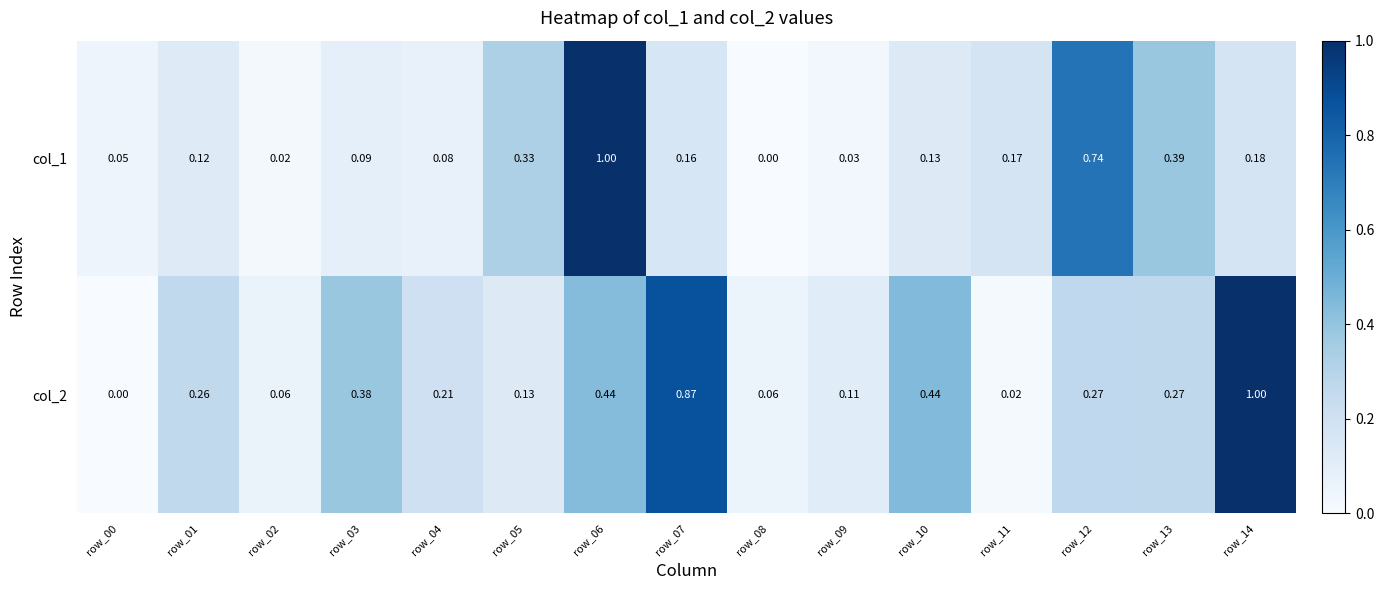

Is the value of col_2 at row_14 greater than the value of col_1 at row_13?

Yes